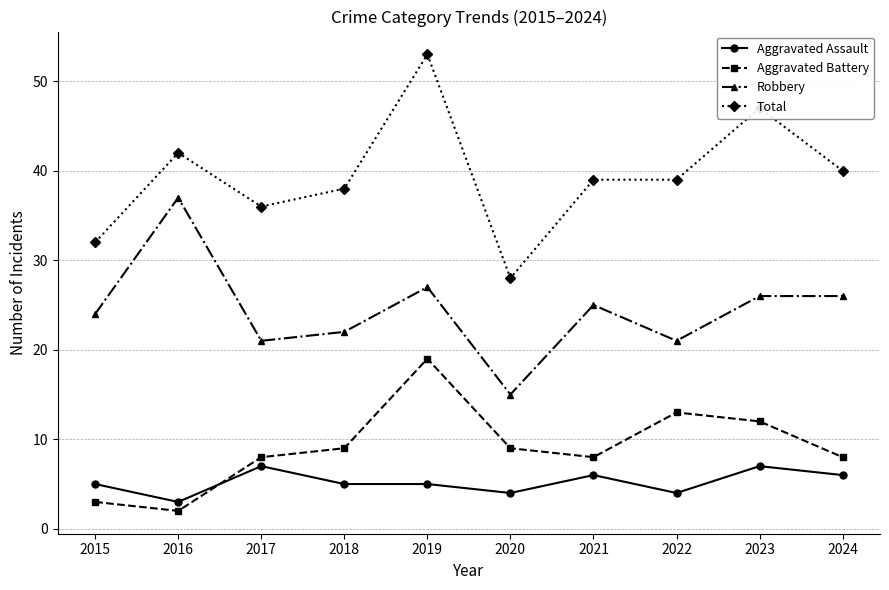

Between 2016 and 2017, which series saw the biggest shift?

Robbery